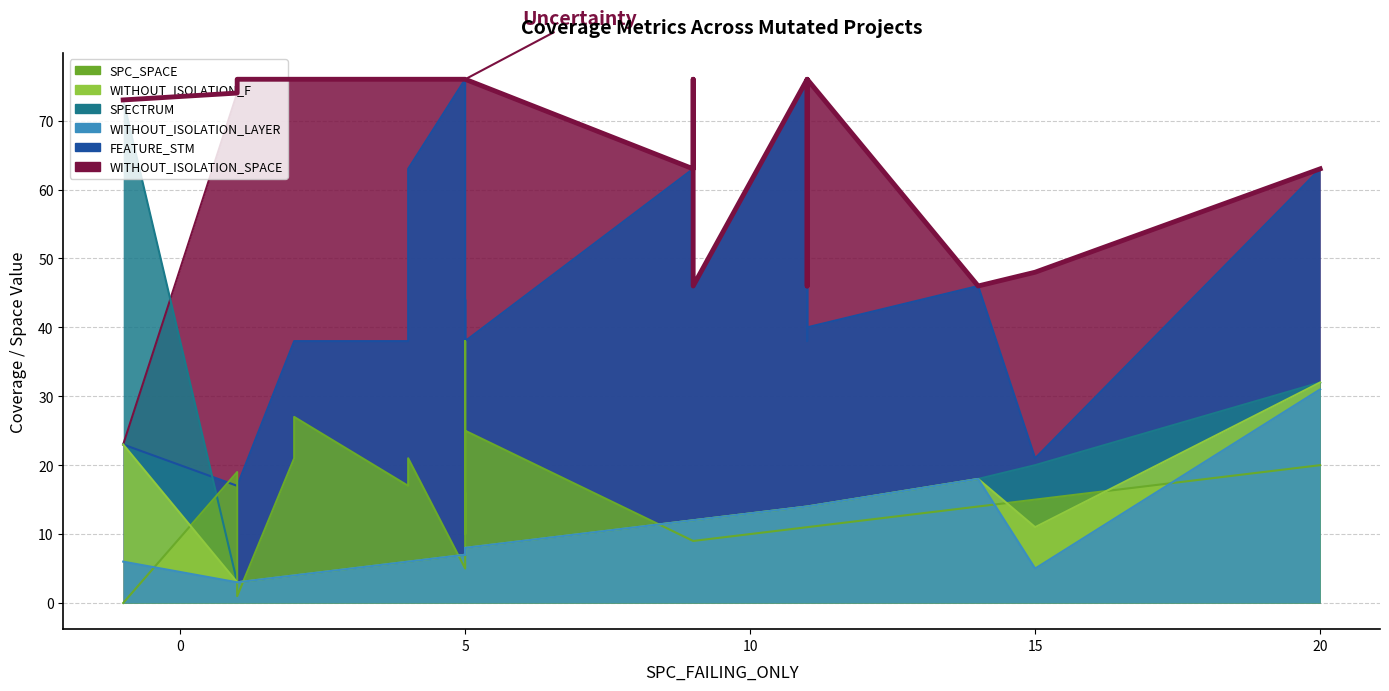

Between 3 and 22, which series saw the biggest shift?

FEATURE_STM